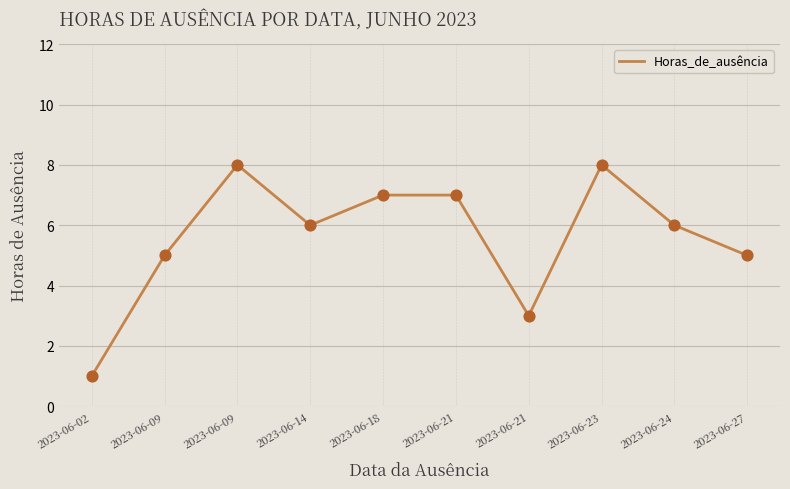

Between 2023-06-02 and 2023-06-27, which is larger?

2023-06-27